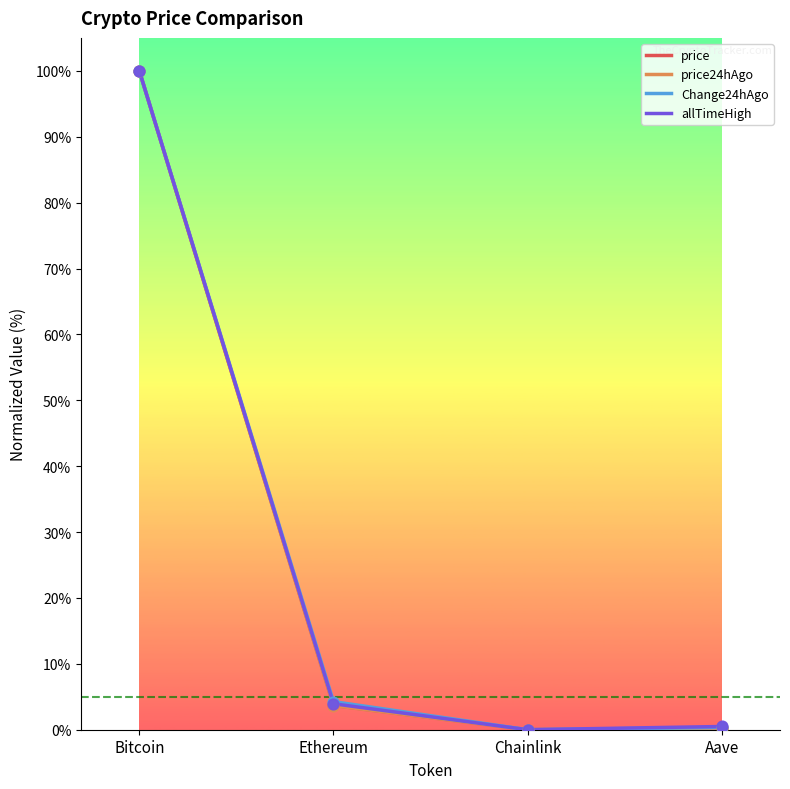

What are all the series names shown in the legend?

price, price24hAgo, Change24hAgo, allTimeHigh